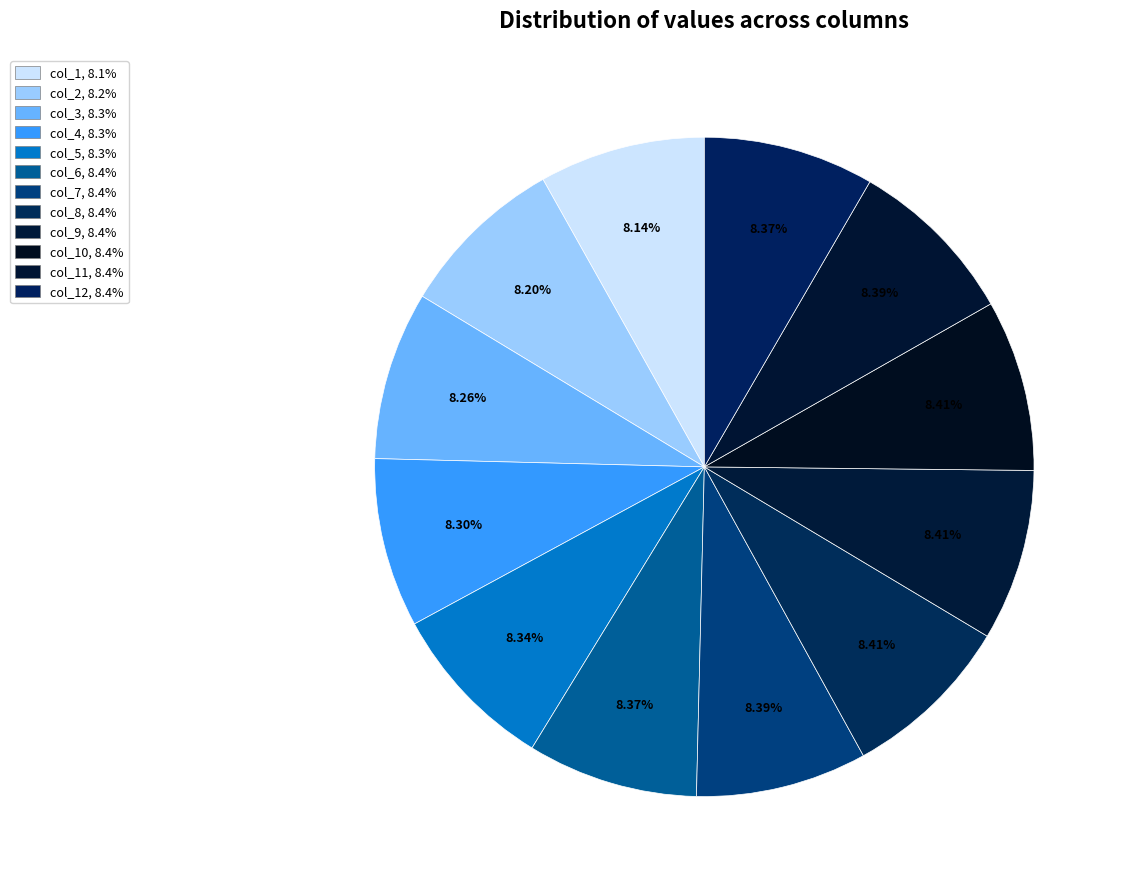

Count the number of slices in the pie.

12